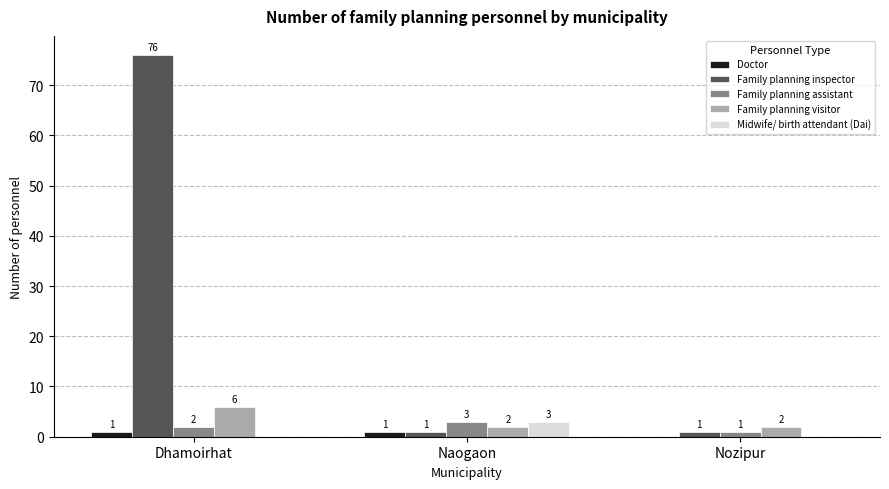

At which category is the sum across all series the highest?

Dhamoirhat